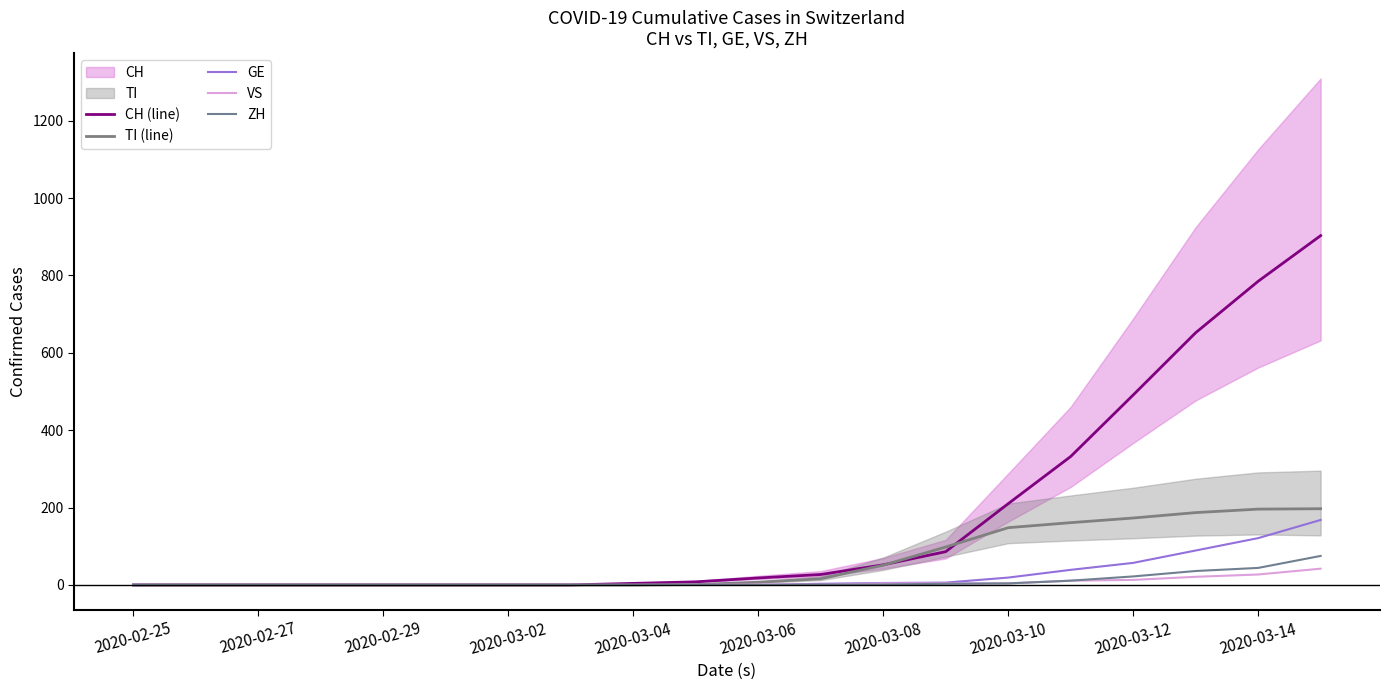

At which label does VS reach its minimum?

2020-02-25